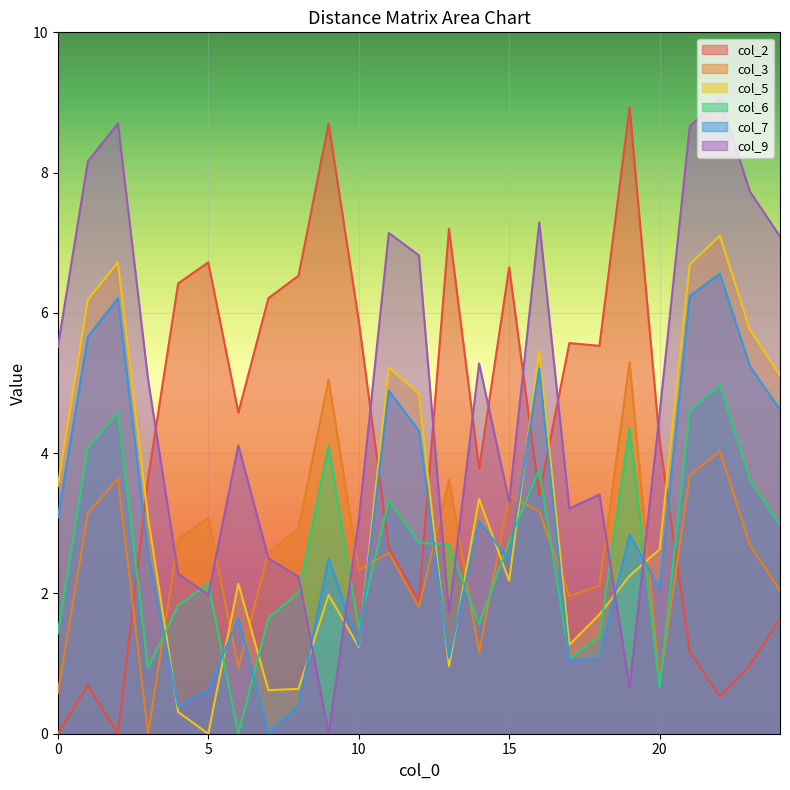

What is the value of the col_2 point at the 14th from the left?

7.2